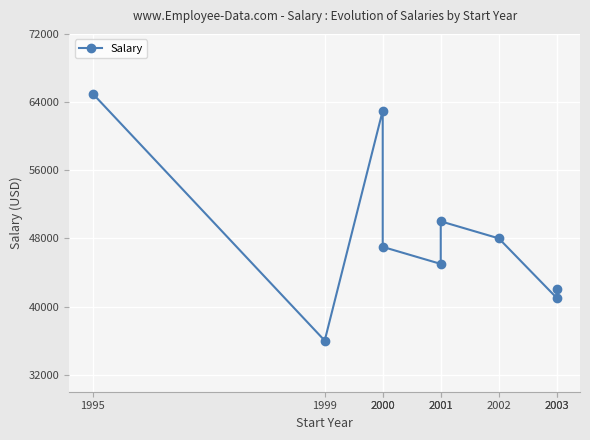

True or false: the data has more than 0 interior local peaks.

True